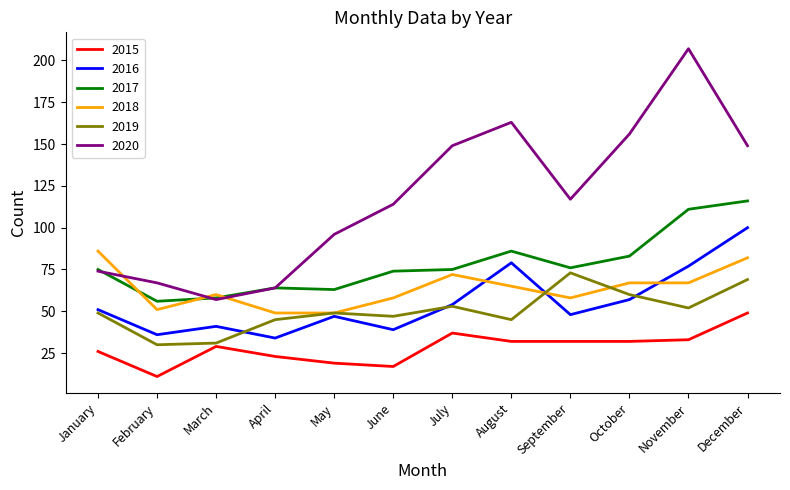

Reading left to right, extract all data points from this chart.

2015: 26	11	29	23	19	17	37	32	32	32	33	49
2016: 51	36	41	34	47	39	54	79	48	57	77	100
2017: 75	56	58	64	63	74	75	86	76	83	111	116
2018: 86	51	60	49	49	58	72	65	58	67	67	82
2019: 49	30	31	45	49	47	53	45	73	60	52	69
2020: 74	67	57	64	96	114	149	163	117	156	207	149